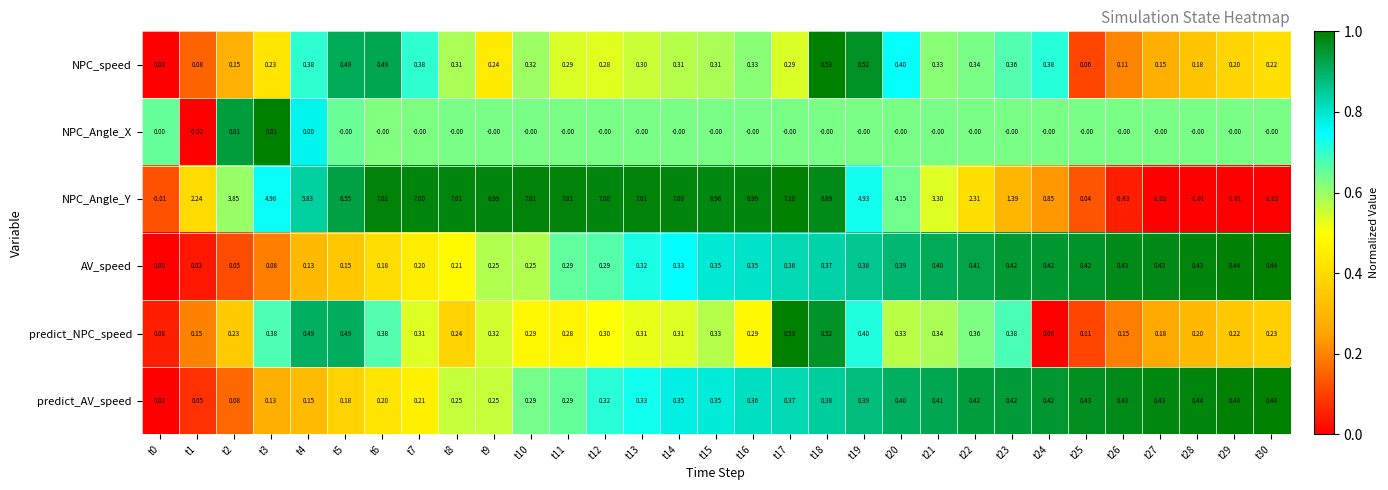

How many data points in AV_speed are above 0?

30